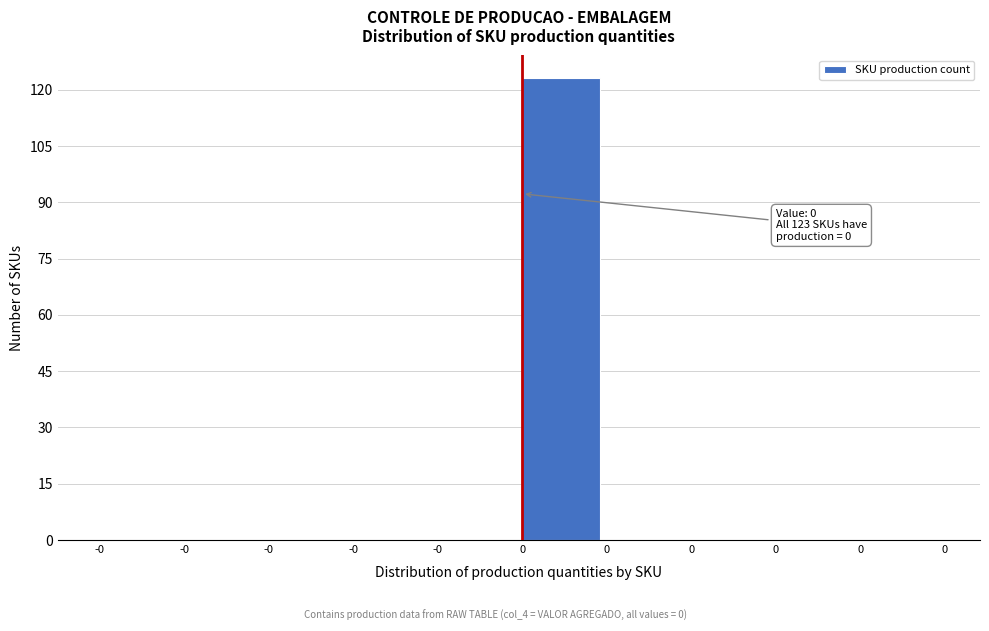

How many series are shown in this chart?

1